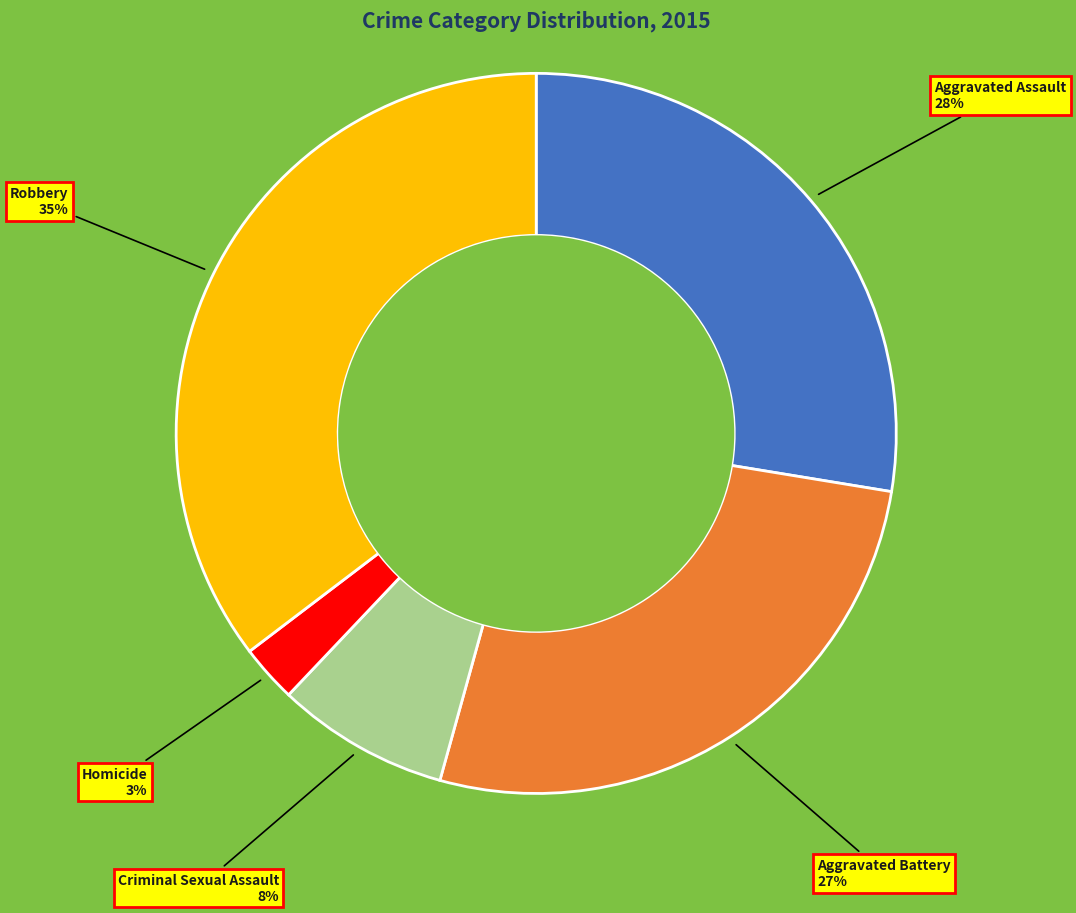

True or false: Homicide accounts for 3% of the total.

True